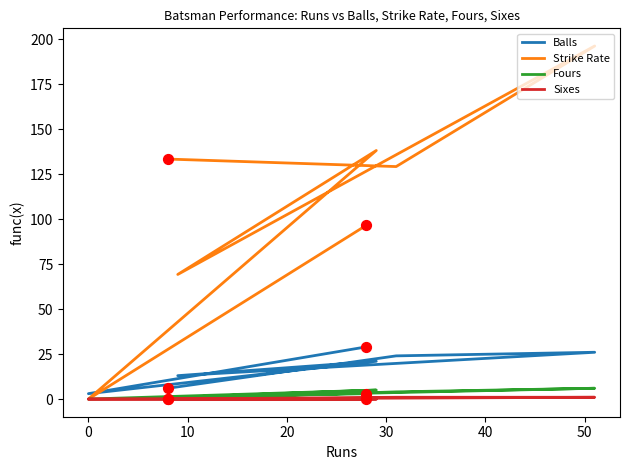

What is the total value across all series at 20?

83.2